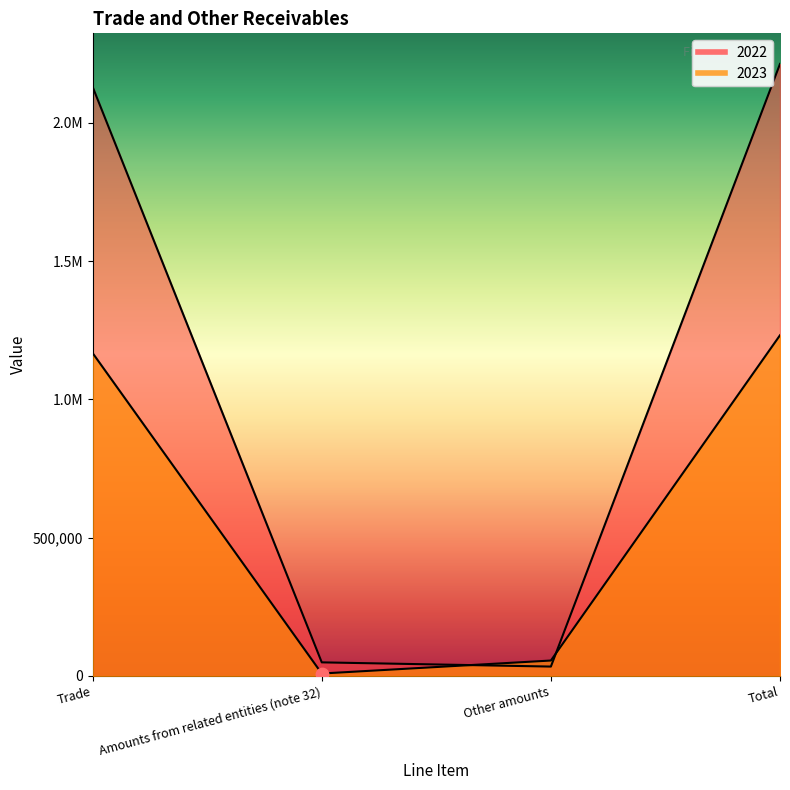

Which series reaches the maximum Y coordinate?

2022